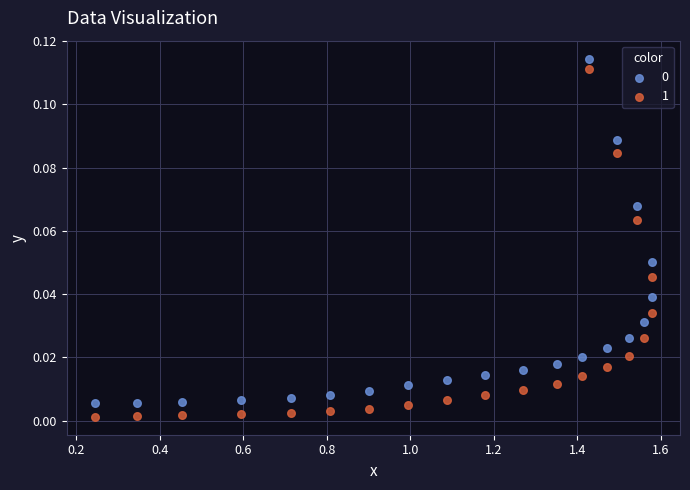

What is the X range (max minus min) for the scatter plot?

1.3